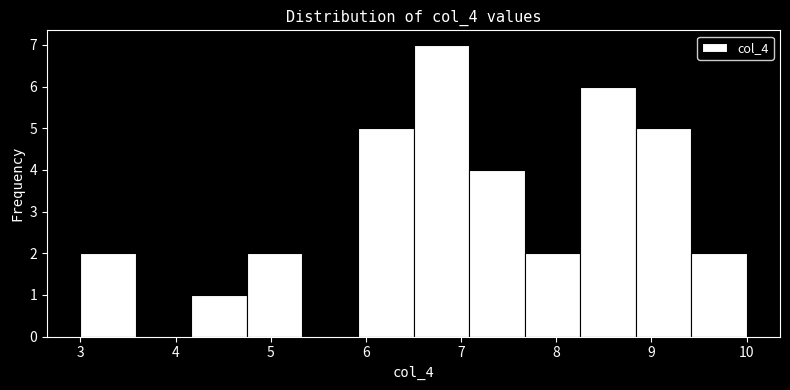

Reading left to right, list every bar in this chart as the range it spans on the x-axis followed by its height. Neither the bar edges nor the heights are printed on the chart, so give them approximately, as read against the axes.

3.0 to 3.6: 2
3.6 to 4.2: 0
4.2 to 4.8: 1
4.8 to 5.3: 2
5.3 to 5.9: 0
5.9 to 6.5: 5
6.5 to 7.1: 7
7.1 to 7.7: 4
7.7 to 8.3: 2
8.3 to 8.8: 6
8.8 to 9.4: 5
9.4 to 10.0: 2